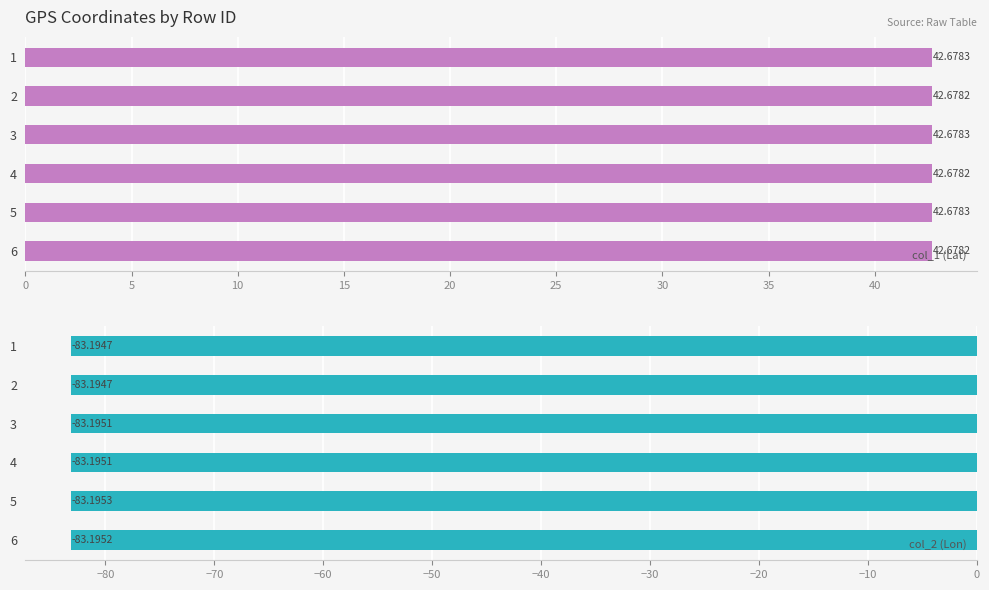

Which series has the largest total across all categories?

col_1 (Lat)